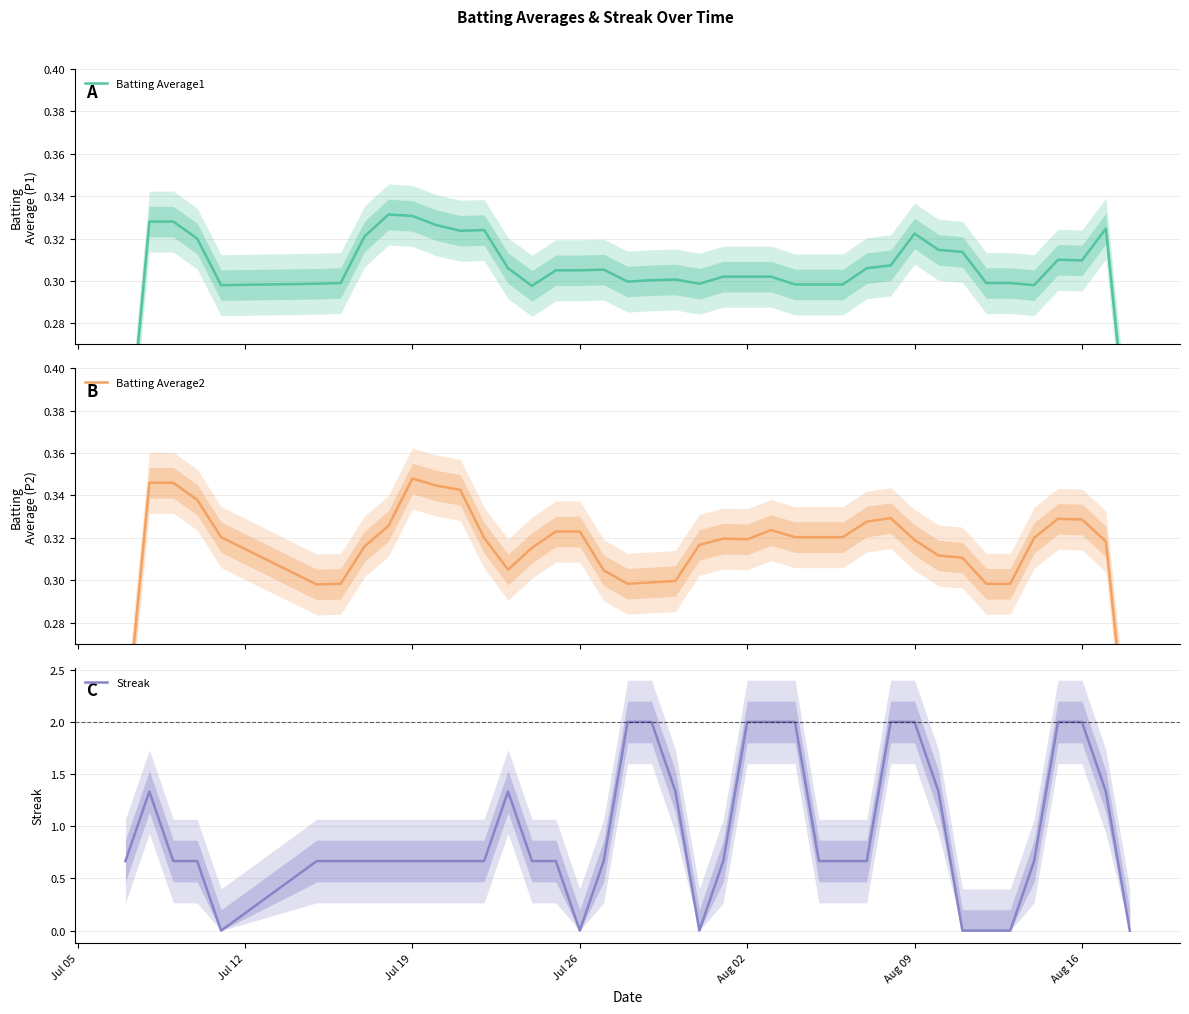

What is the highest value of the Streak series?

2.0